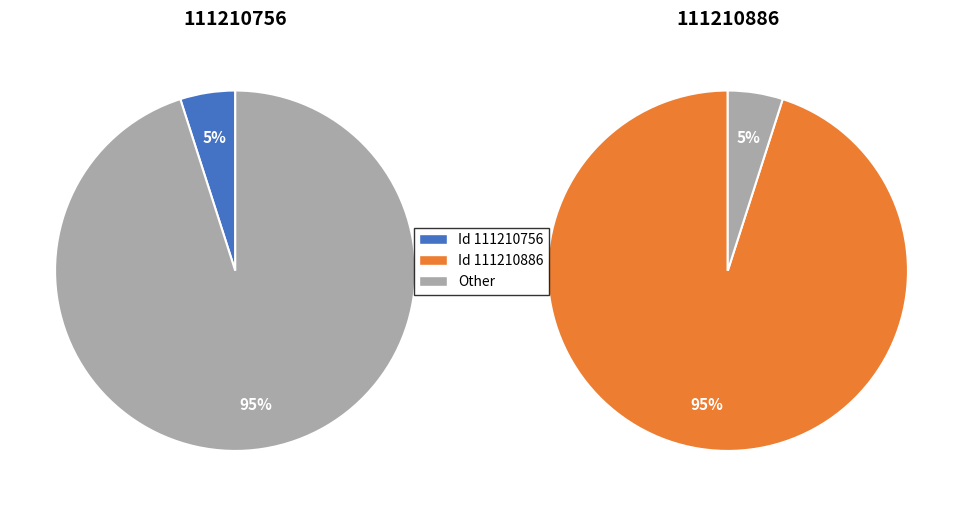

How much of the chart is everything except 111210886?

4.9%